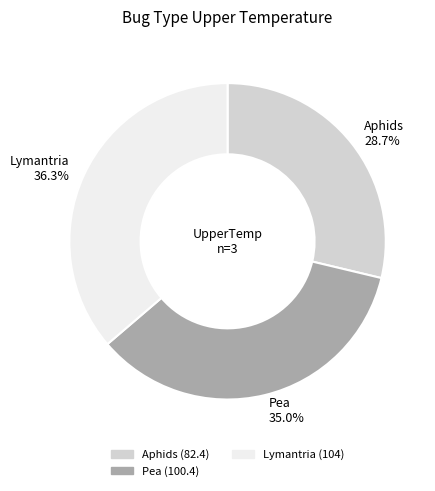

Is Lymantria 36.3% the majority of the pie?

No